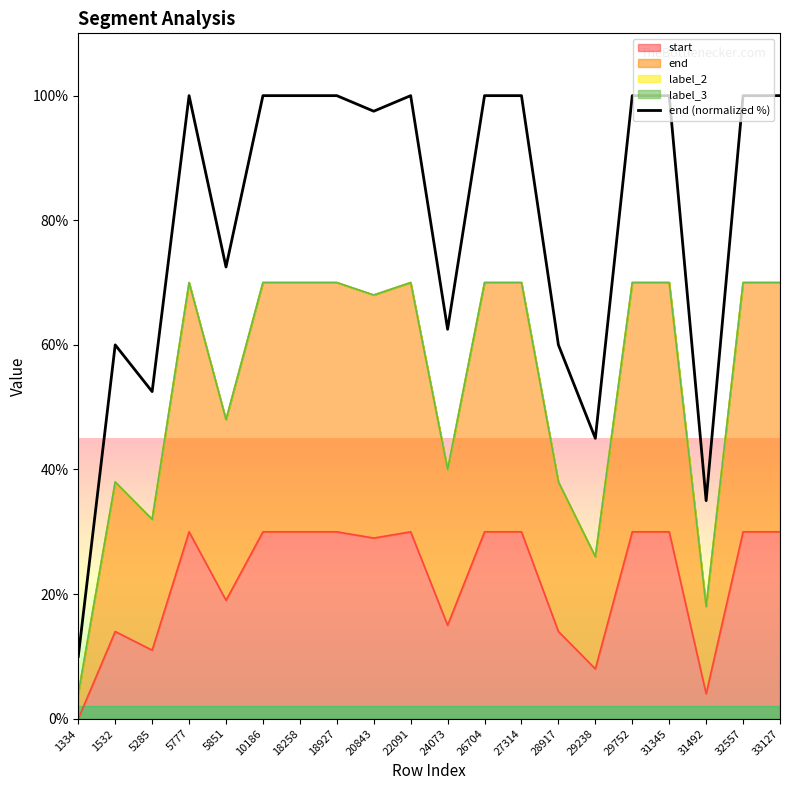

Read the value at 22091.

100.0